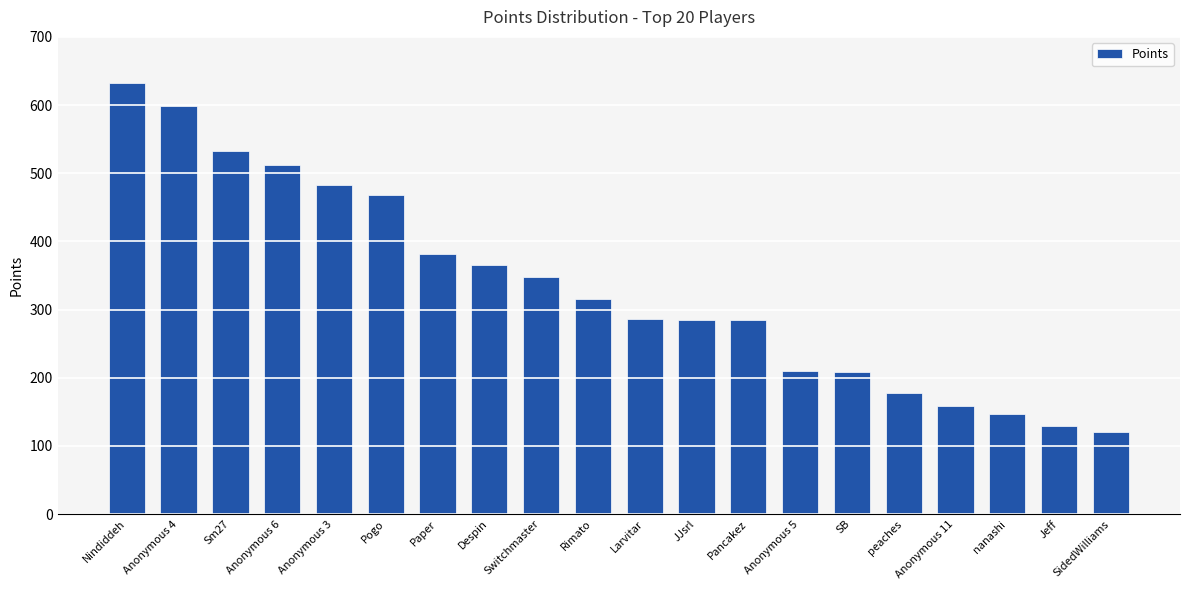

Where does the data first go above 315?

Nindiddeh